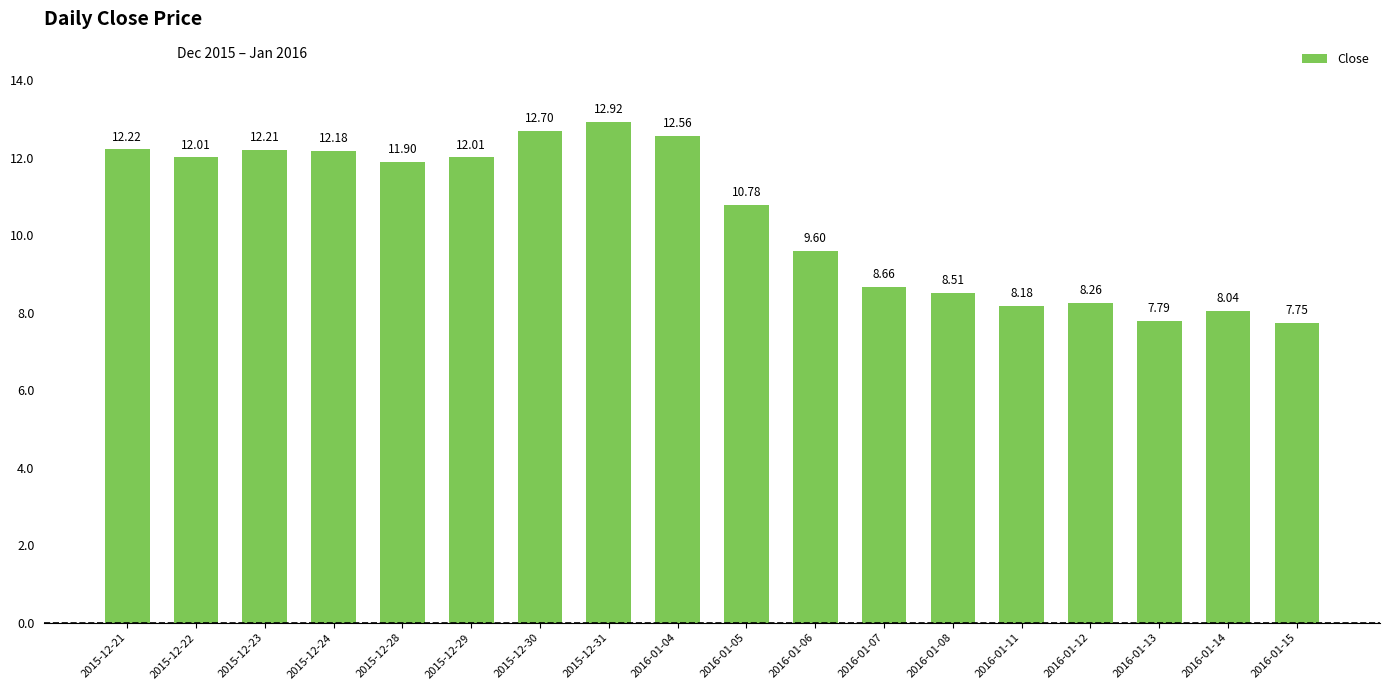

At which label does the data first exceed 11?

2015-12-21